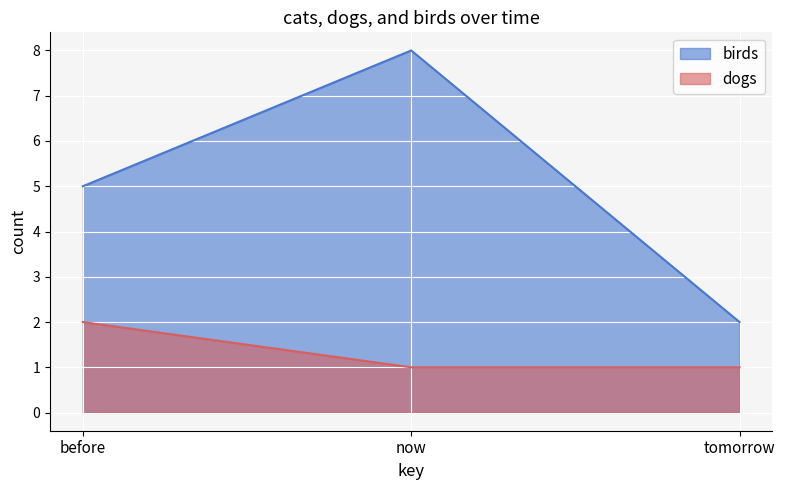

Reading left to right, what are all the values shown in this chart?

birds: before=5	now=8	tomorrow=2
dogs: before=2	now=1	tomorrow=1